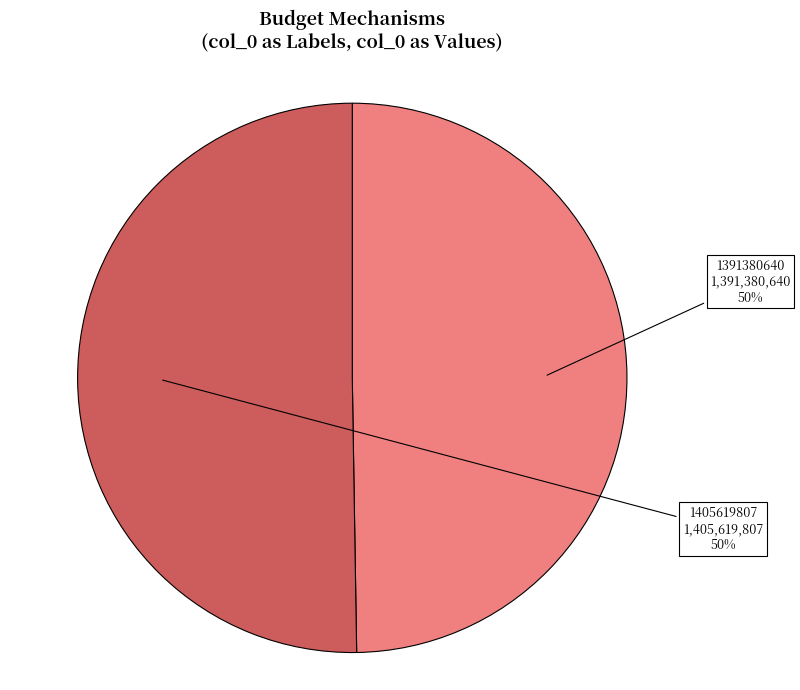

To the nearest percent, what is the average slice percentage?

50%